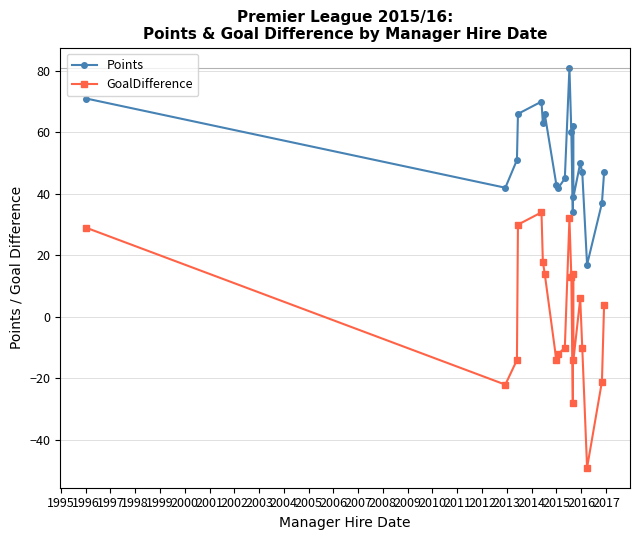

Which series has the largest total across all categories?

Points